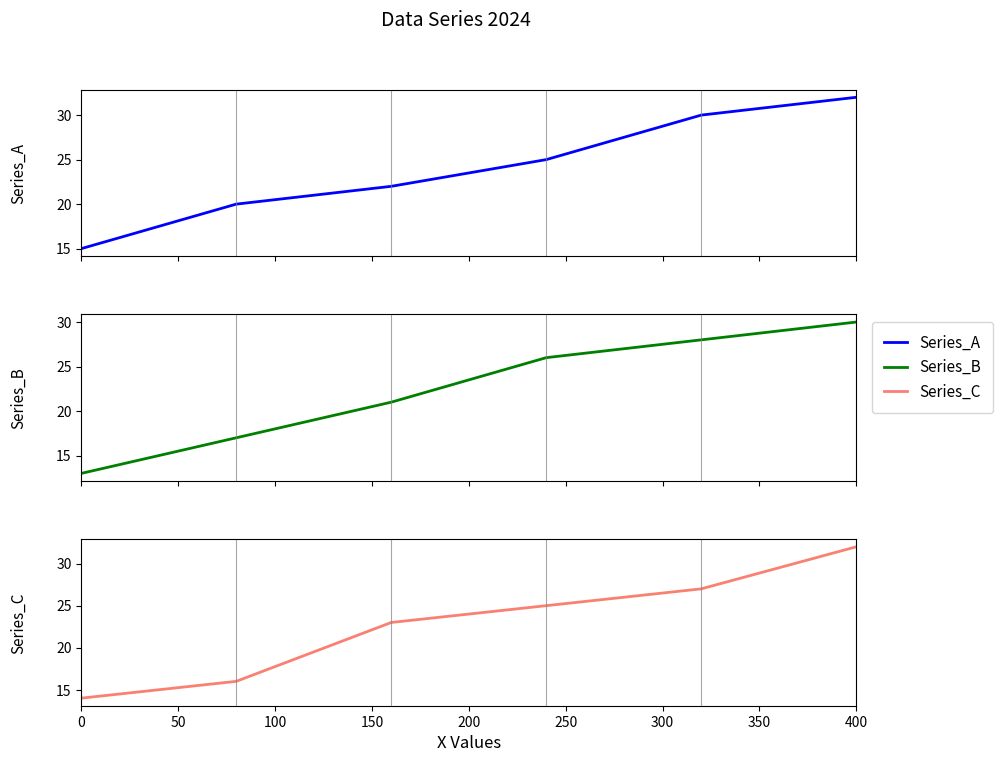

What is the difference between the Series_B values at 250 and 100?

9